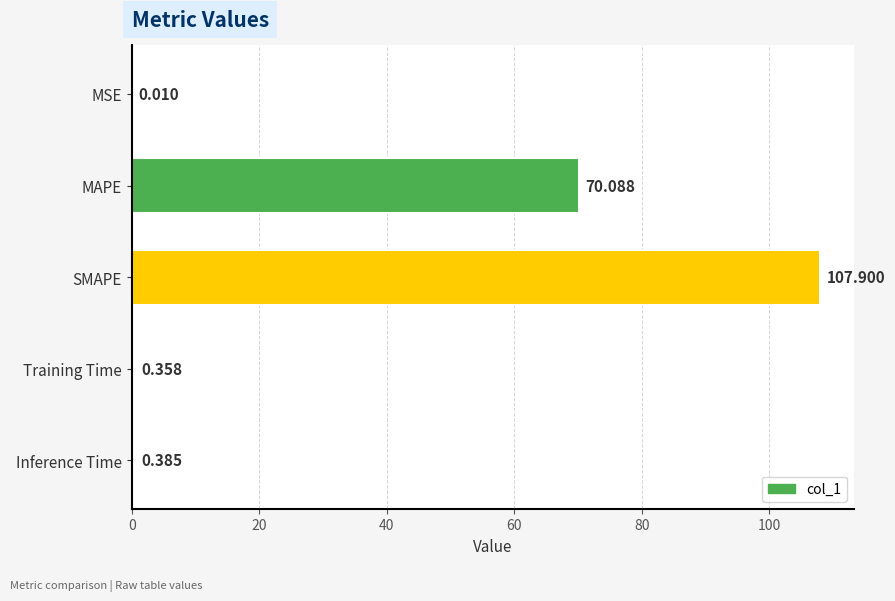

Which category has the highest value across all series?

SMAPE